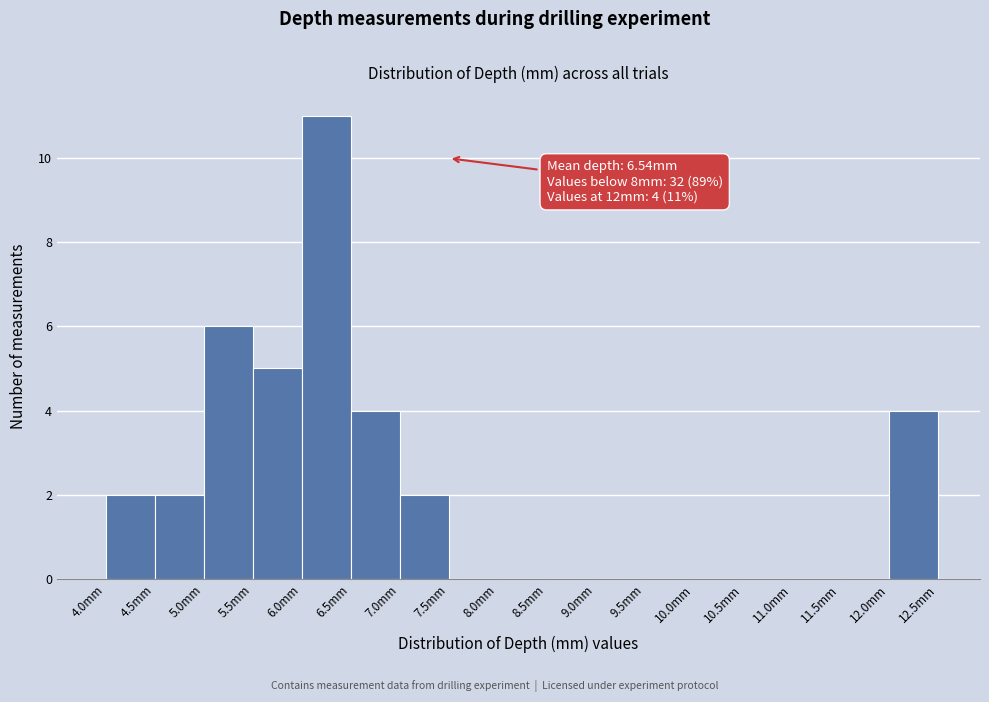

Which range on the x-axis has the tallest bar?

6.0 to 6.5